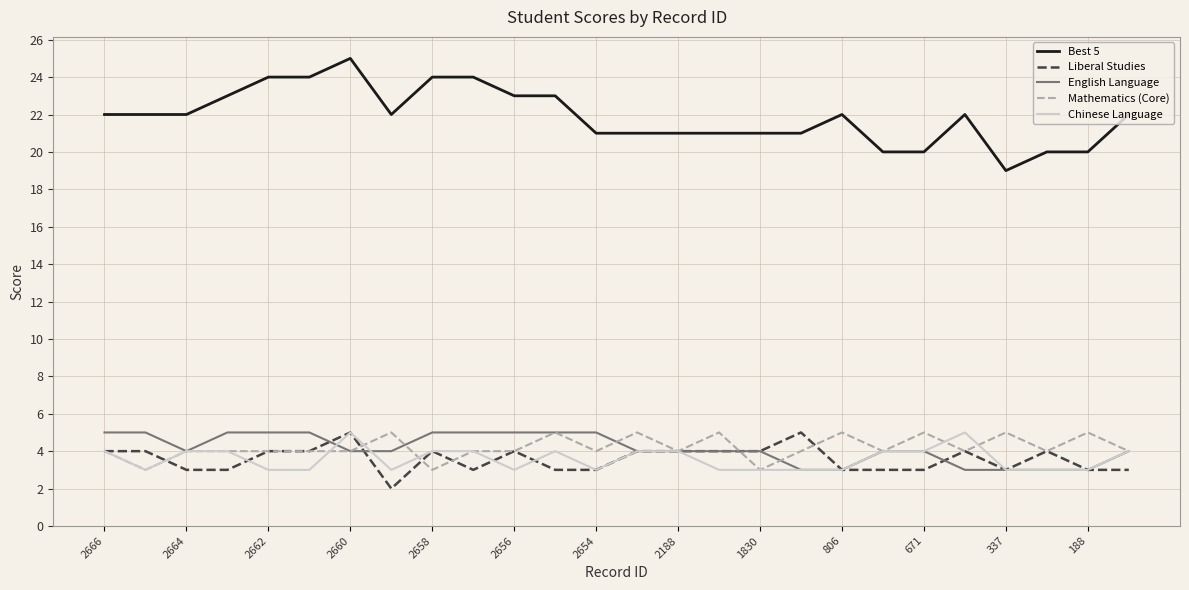

Which series has the largest total across all categories?

Best 5